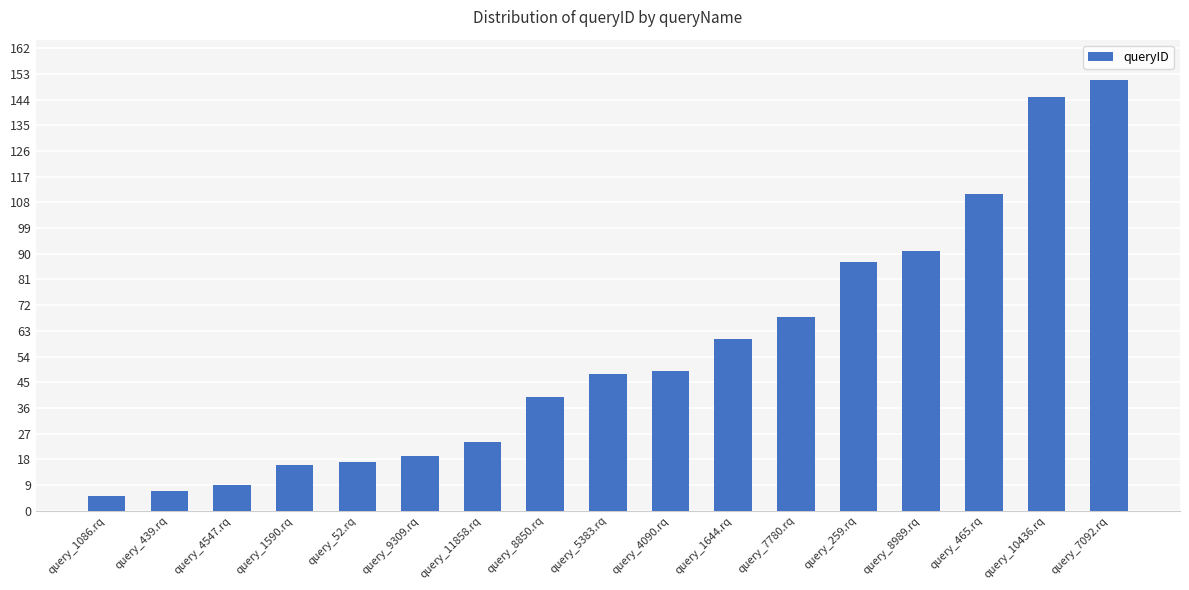

What is the value of the 5th bar from the left?

17